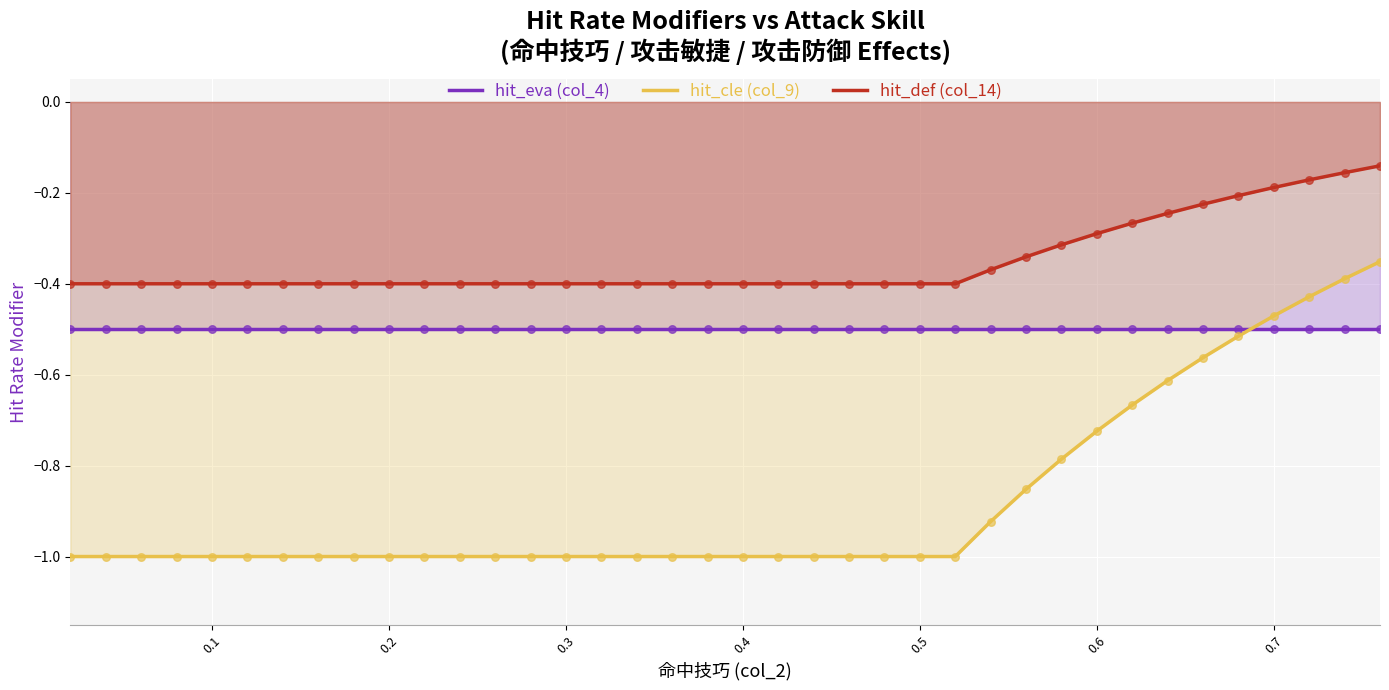

Which series has the largest Y range (max minus min)?

hit_cle (col_9)